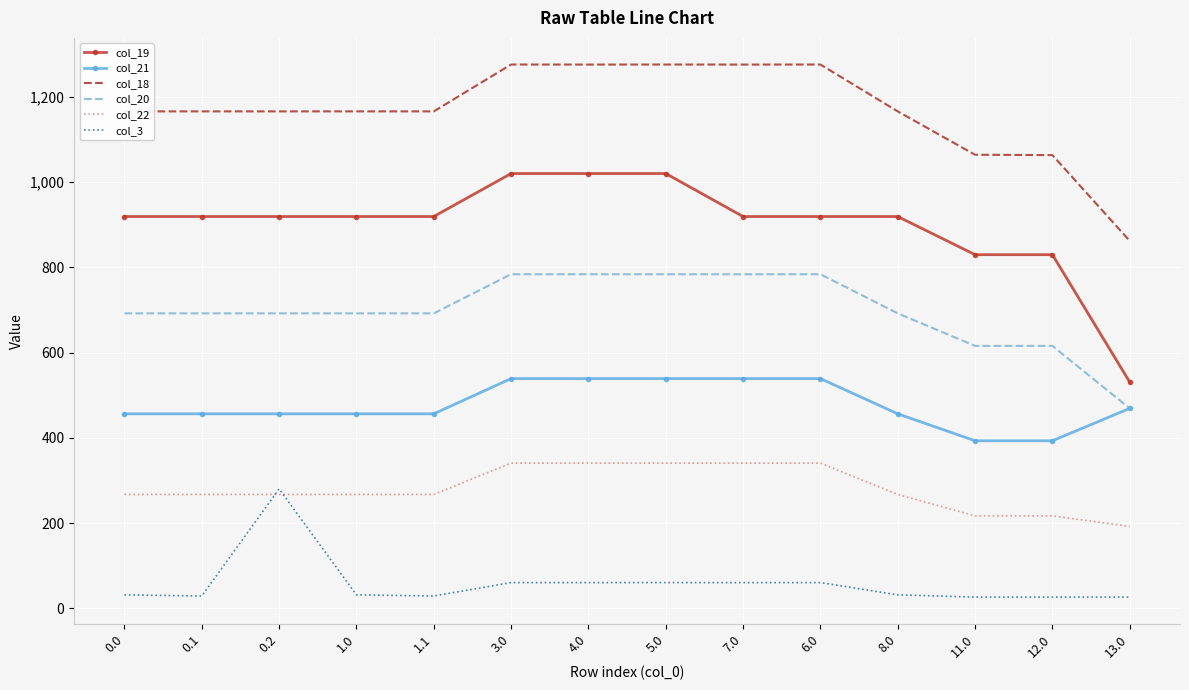

What is the lowest value of the col_18 series?

862.0